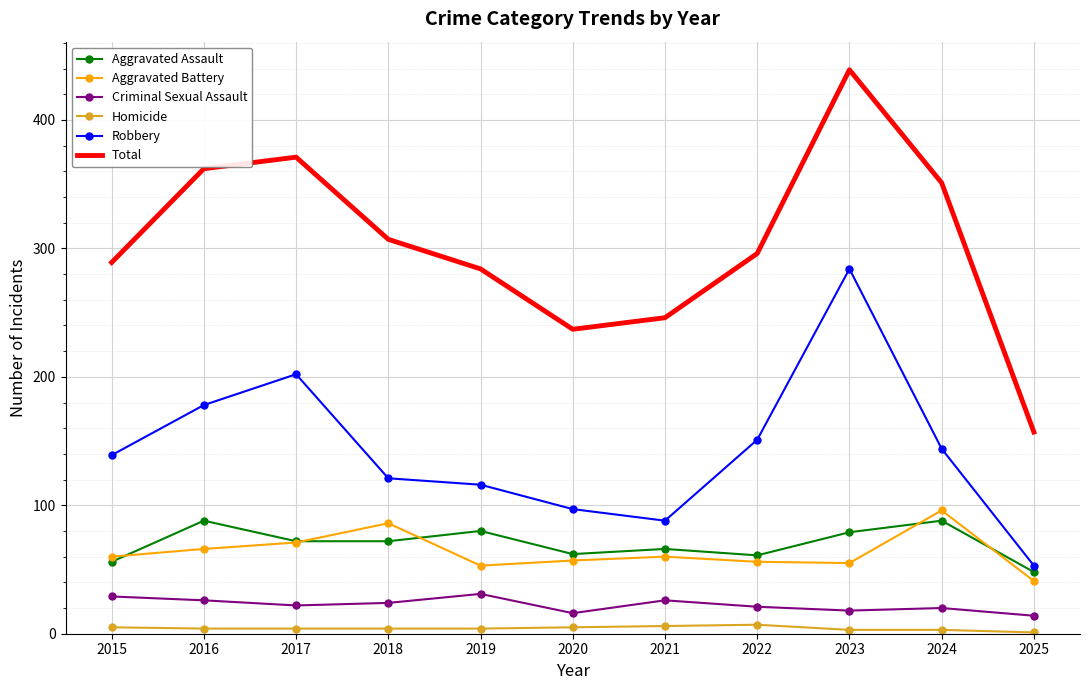

At which category does Aggravated Assault reach its first local peak?

2016